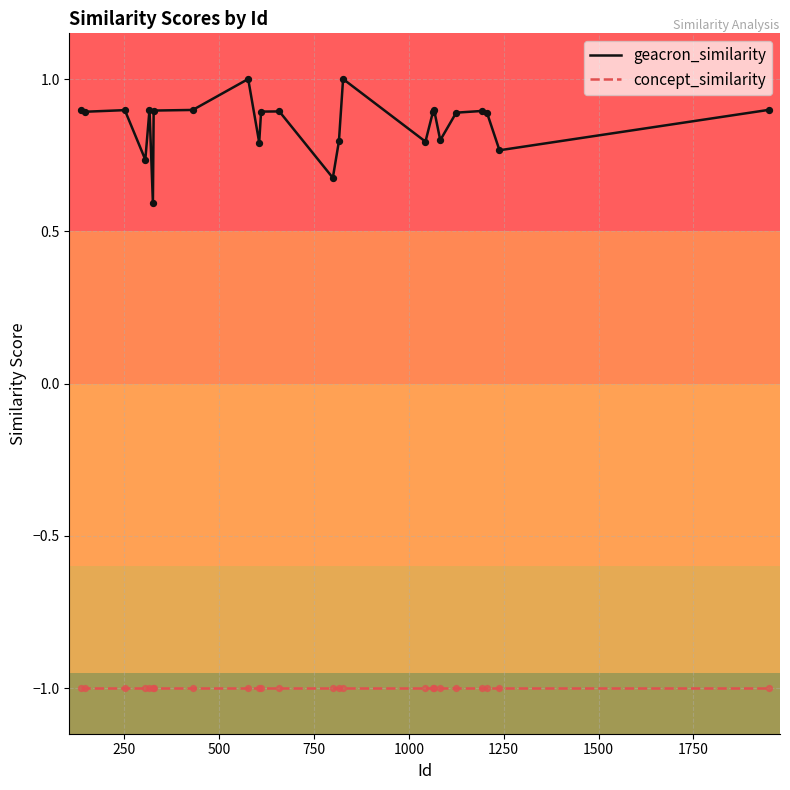

At how many categories does at least one series exceed 0?

24